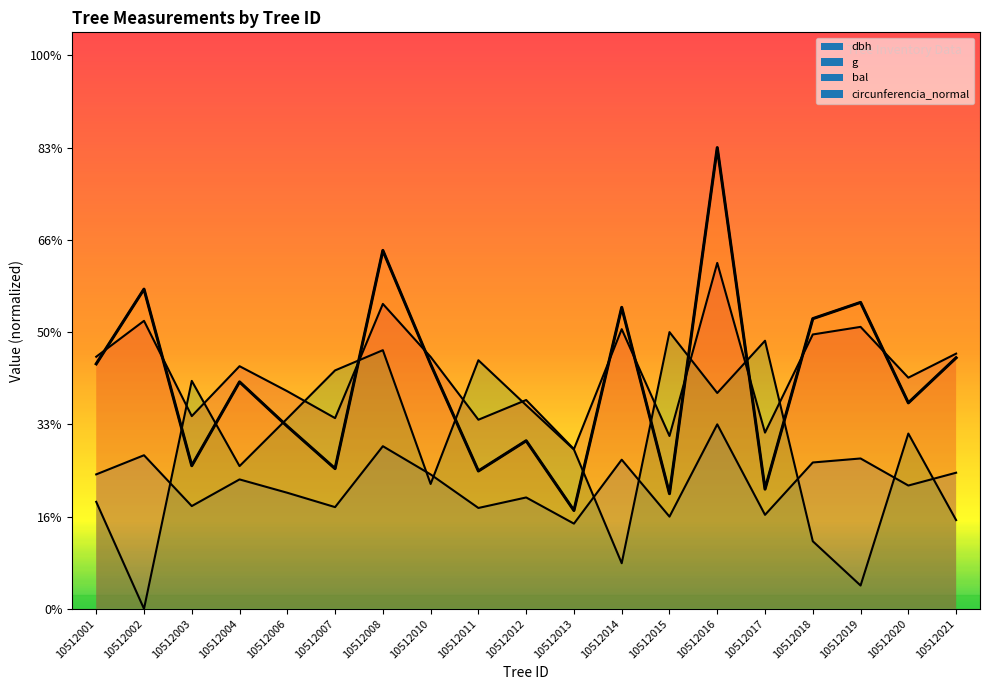

How many lines are shown in the chart?

4